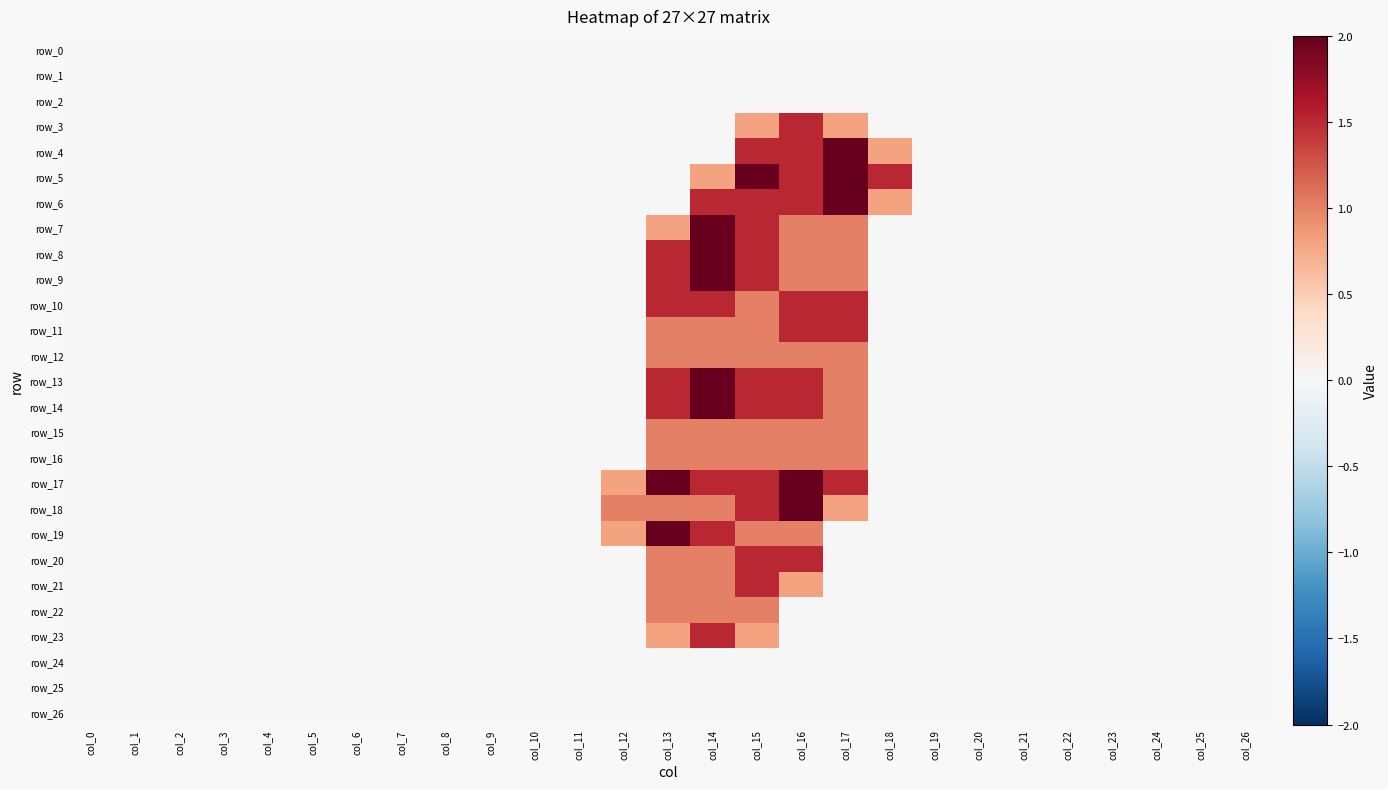

Between col_4 and col_24, which series saw the biggest shift?

row_0